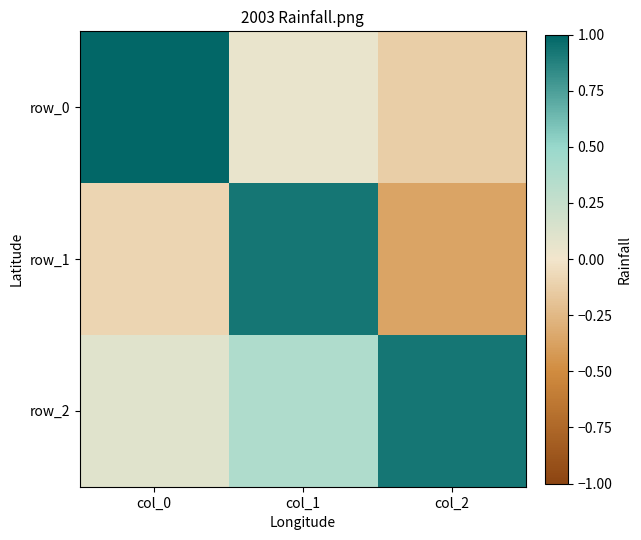

Which category has the lowest value in the row_0 series?

col_2